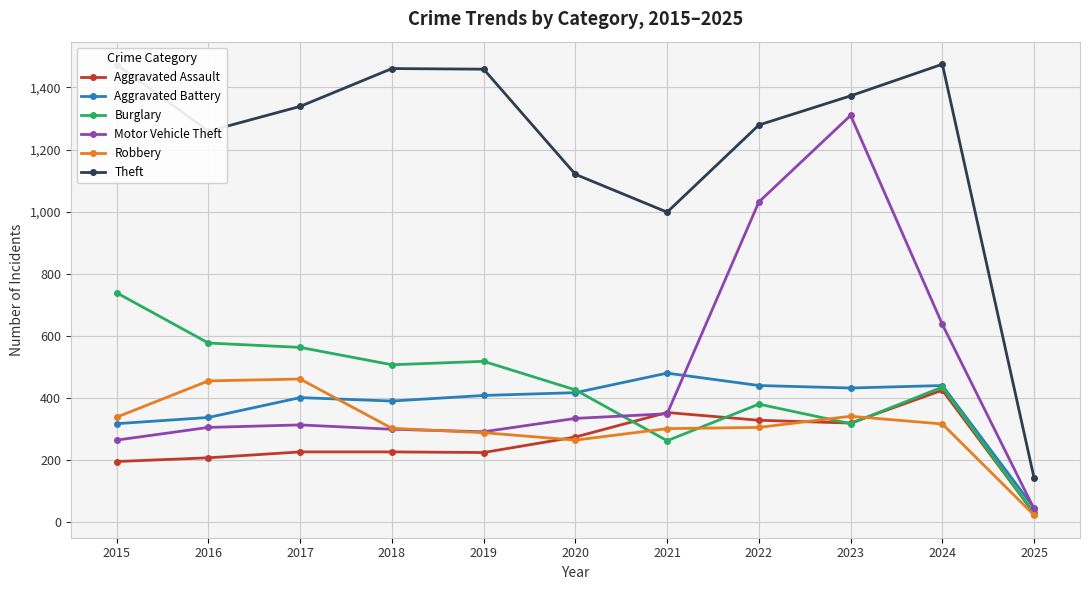

What is the value of the Burglary point at the 10th from the left?

434